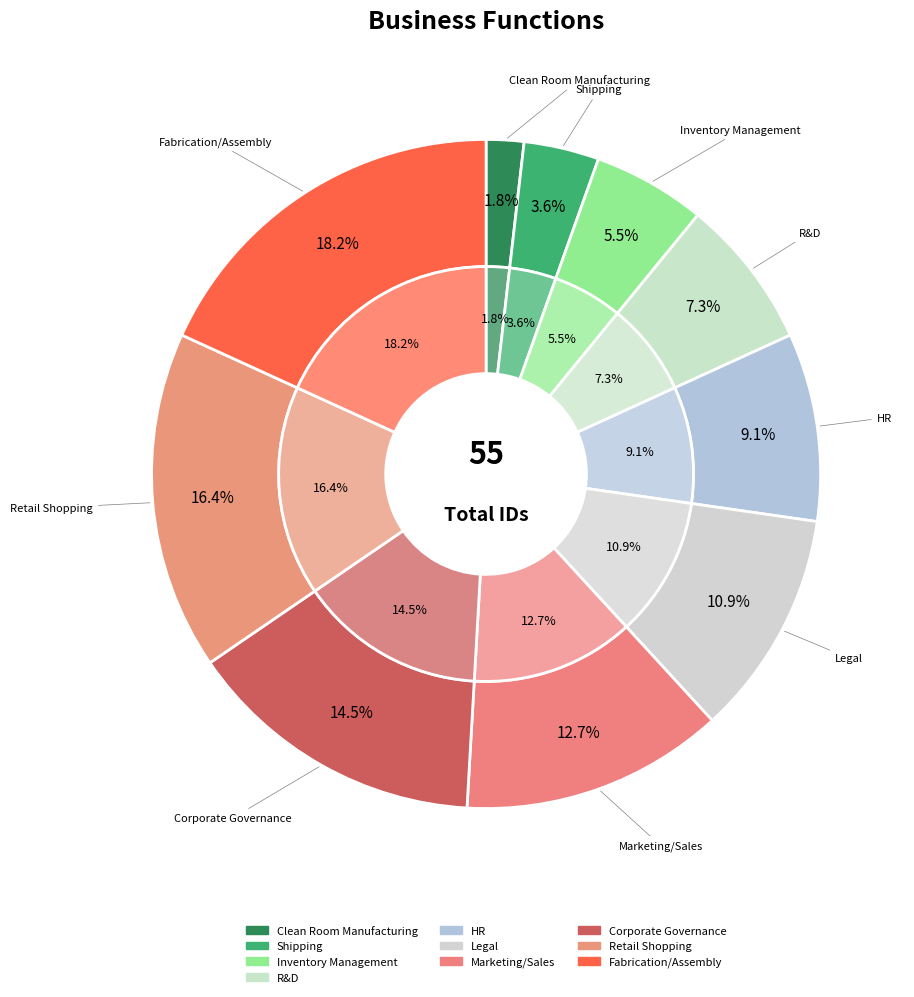

What is the smallest slice in the pie chart?

Clean Room Manufacturing